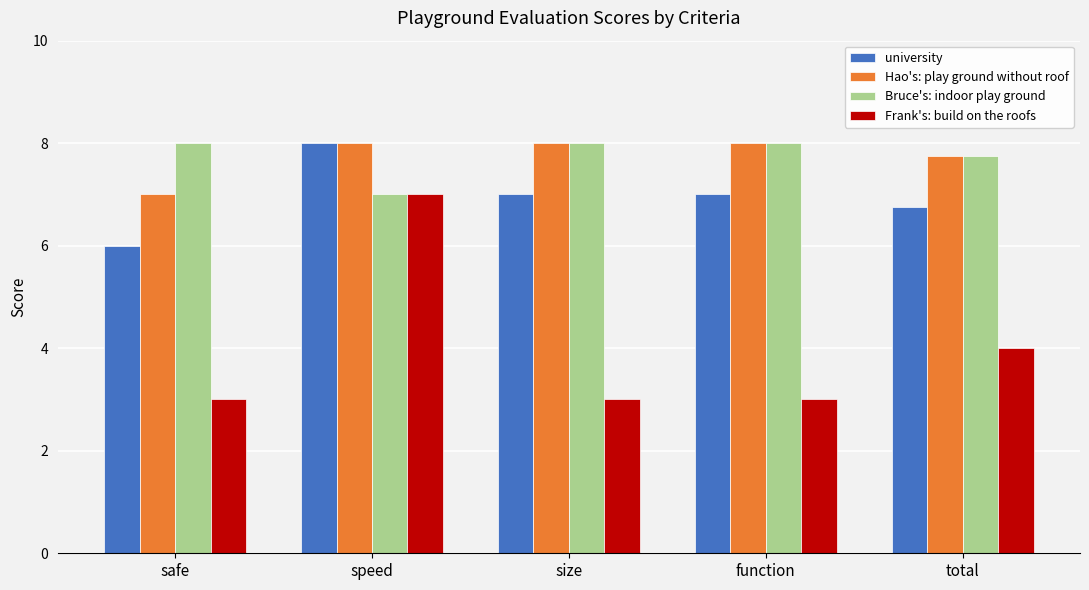

Does the chart contain stacked bars?

No